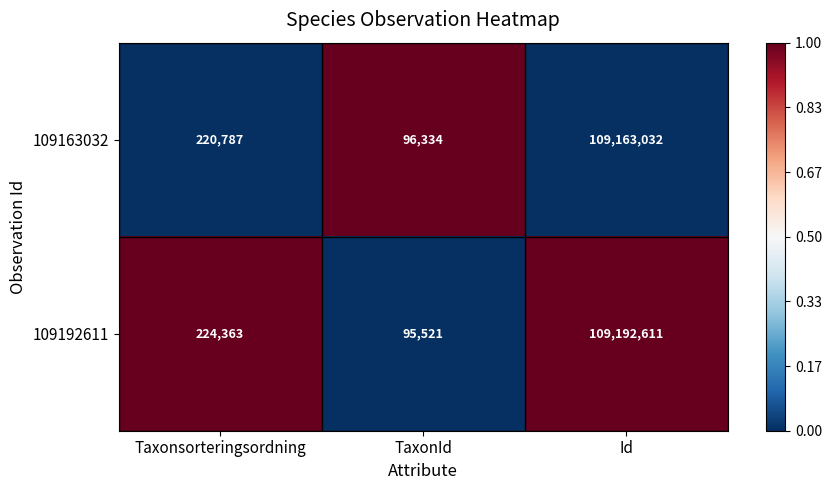

At which label is 109163032 closest to 54629683?

Taxonsorteringsordning